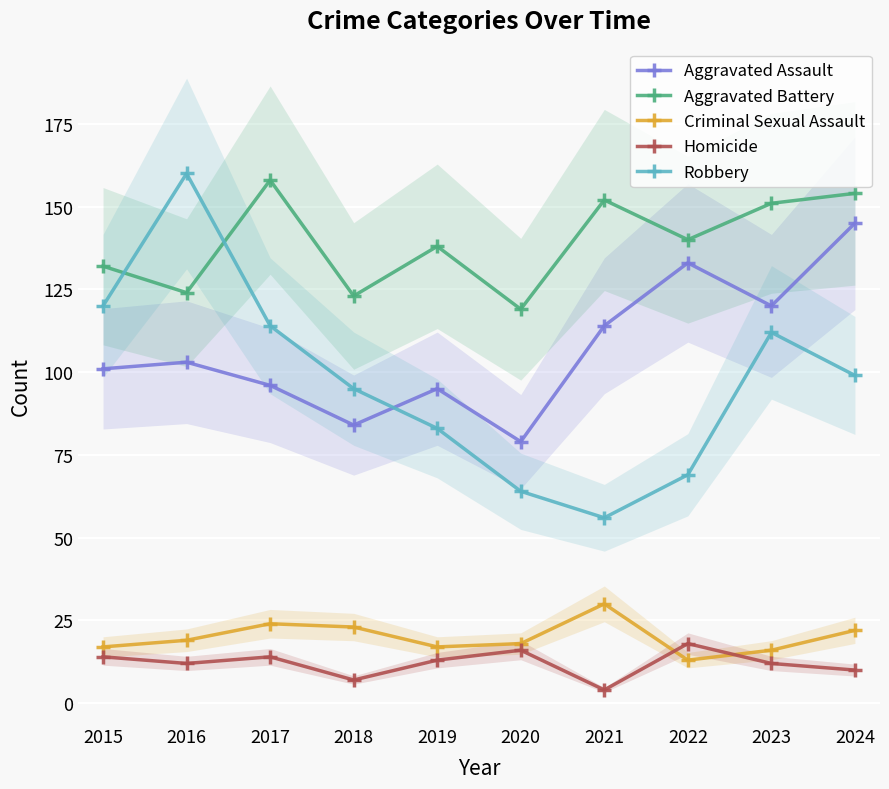

At how many categories does at least one series exceed 152?

3